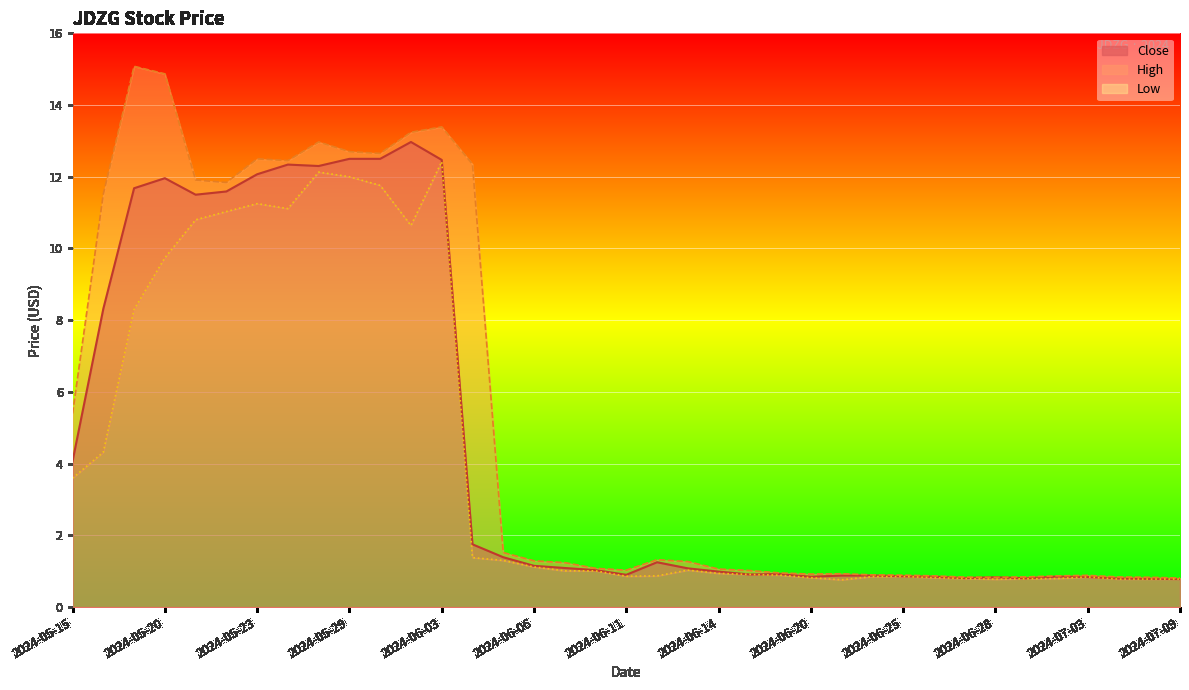

What is the sum of all Low values?

150.9